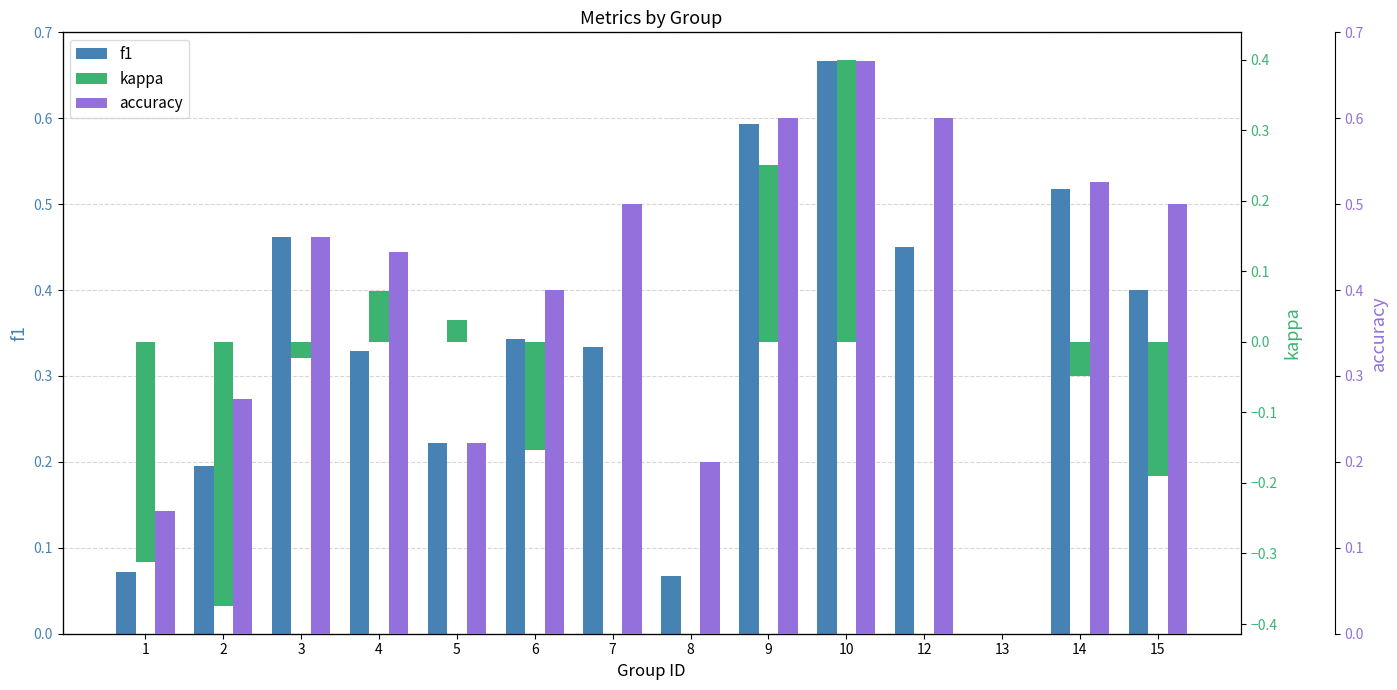

What are all the series names shown in the legend?

f1, kappa, accuracy